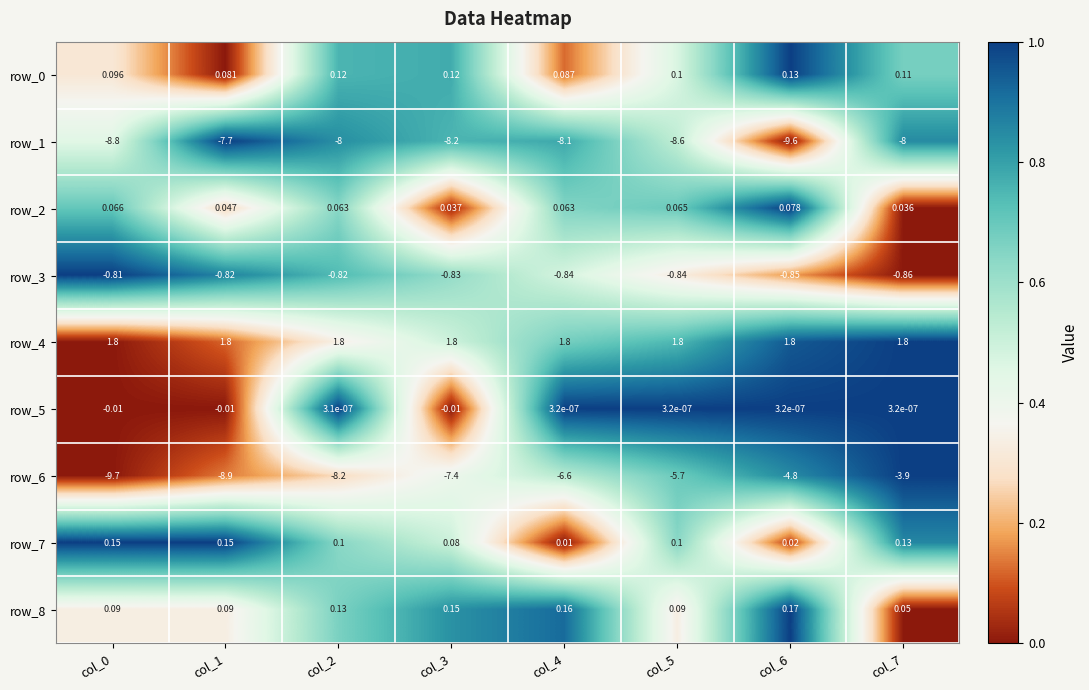

True or false: row_4 has a value of 0.8 at col_3.

False